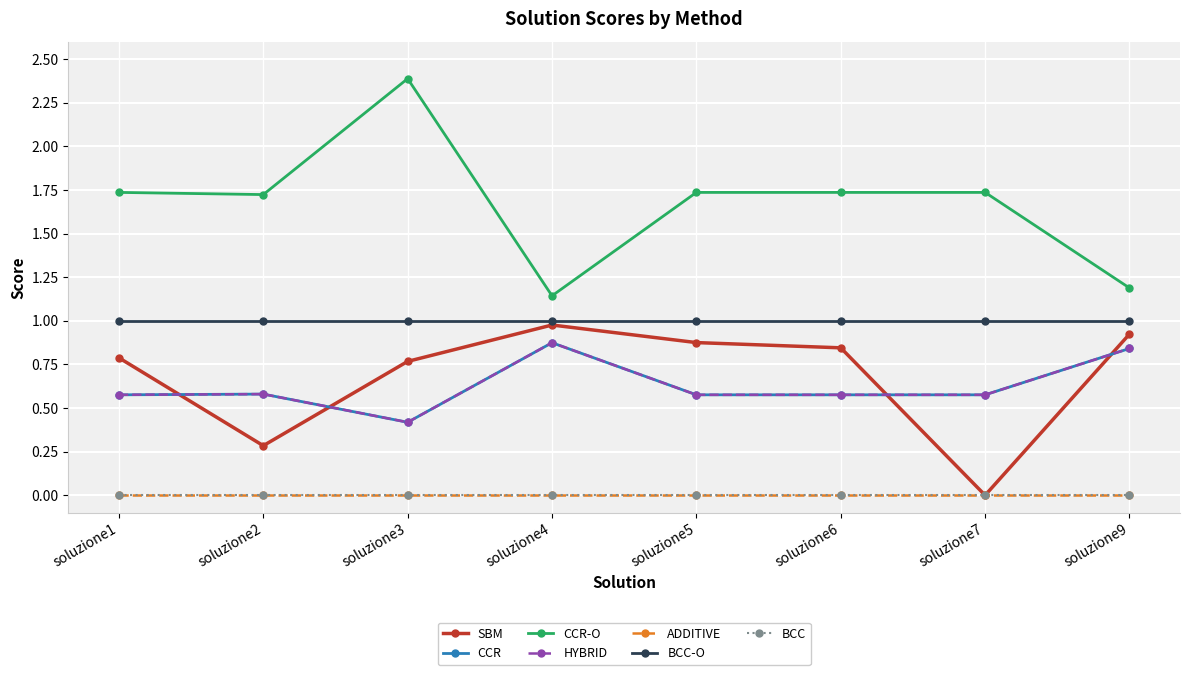

Which series has the widest spread of values?

CCR-O